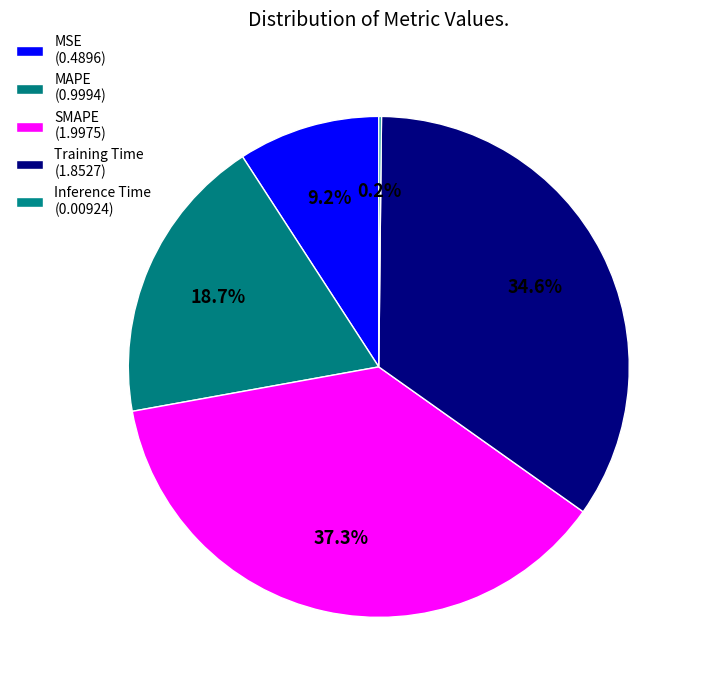

To the nearest percent, what is the combined percentage of SMAPE and Inference Time?

38%